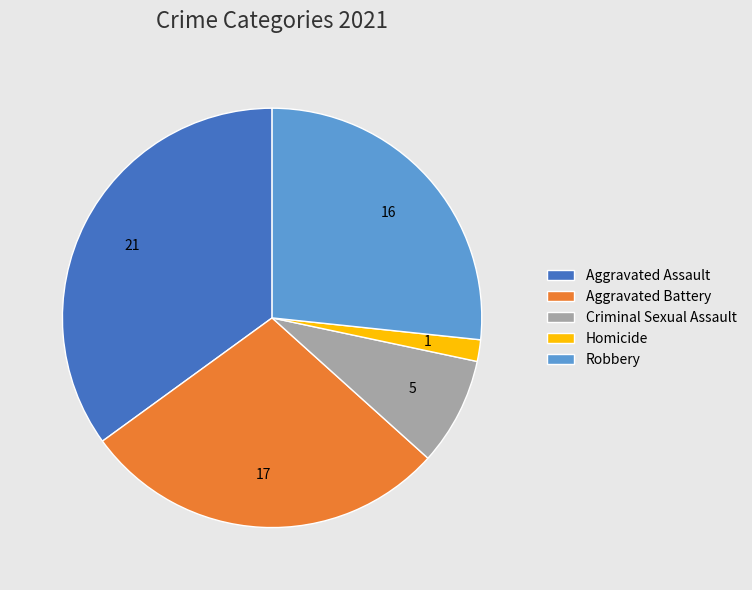

Approximately how many times larger is the value at Robbery compared to Aggravated Assault?

0.8